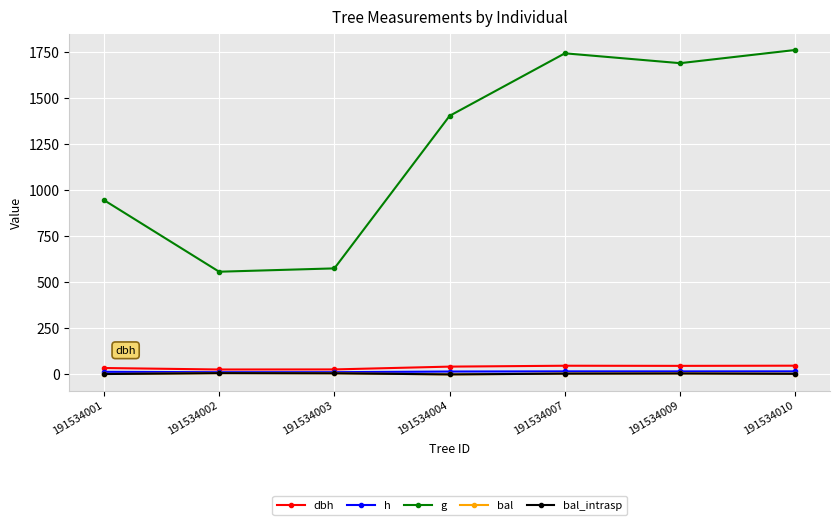

In h, how many points are lower than both neighbors (excluding endpoints)?

2